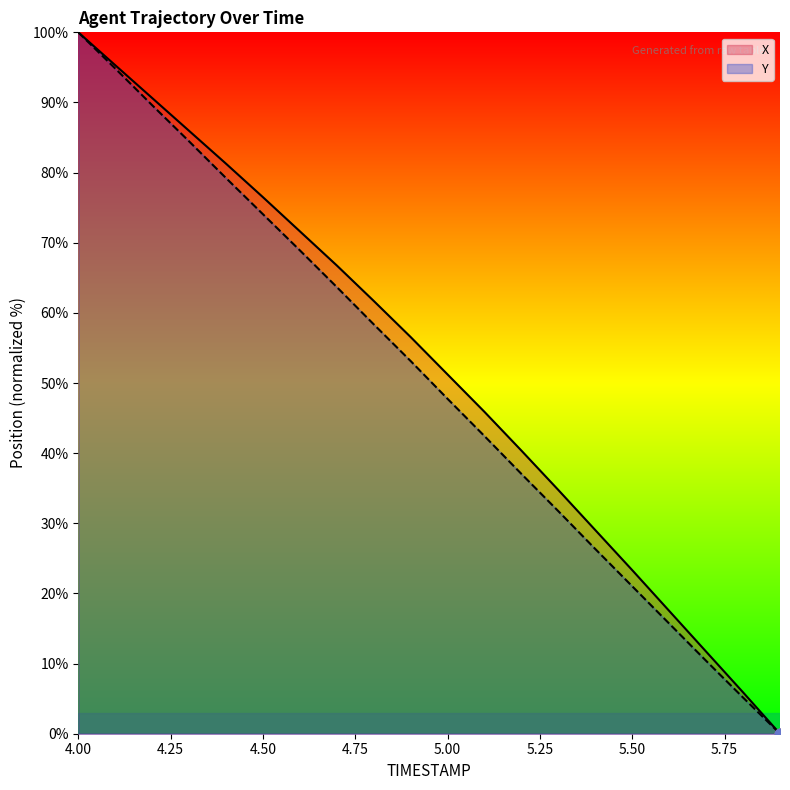

What are all the series names shown in the legend?

X, Y